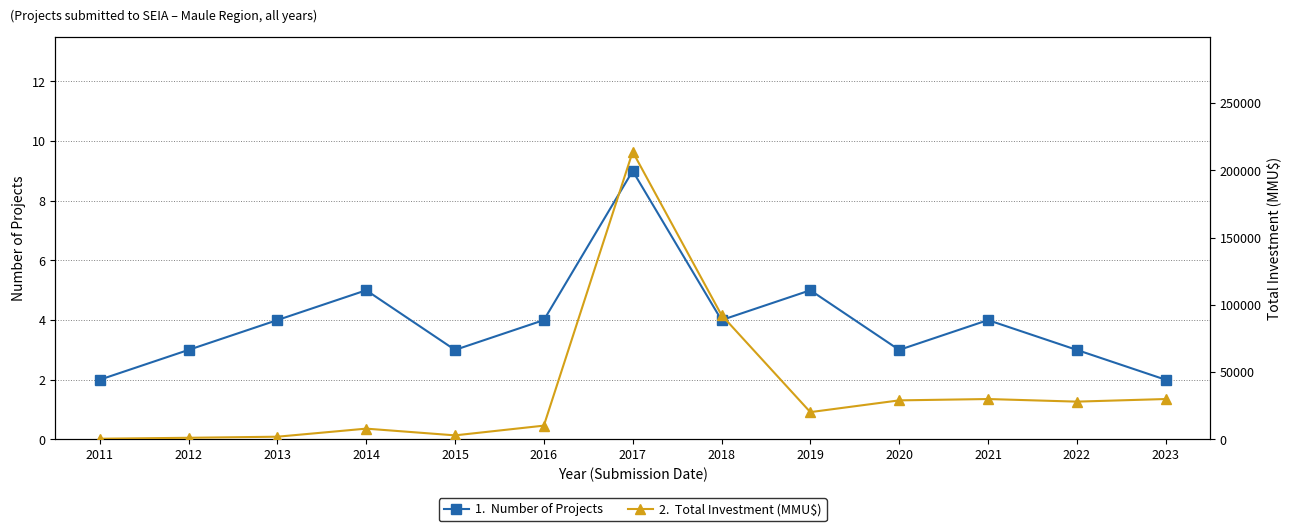

At which category does the chart reach its minimum across all series?

2011